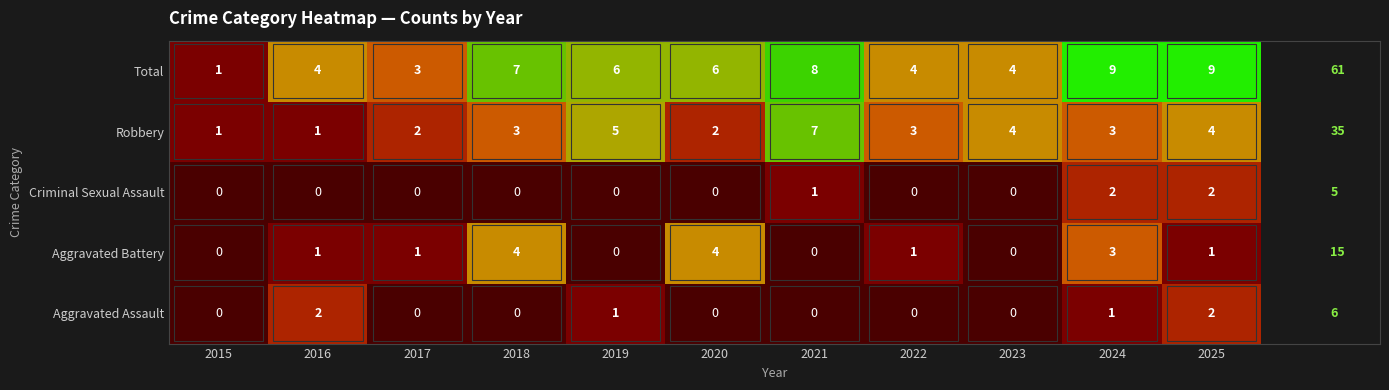

What is the difference between the second highest and second lowest values in the Total series?

6